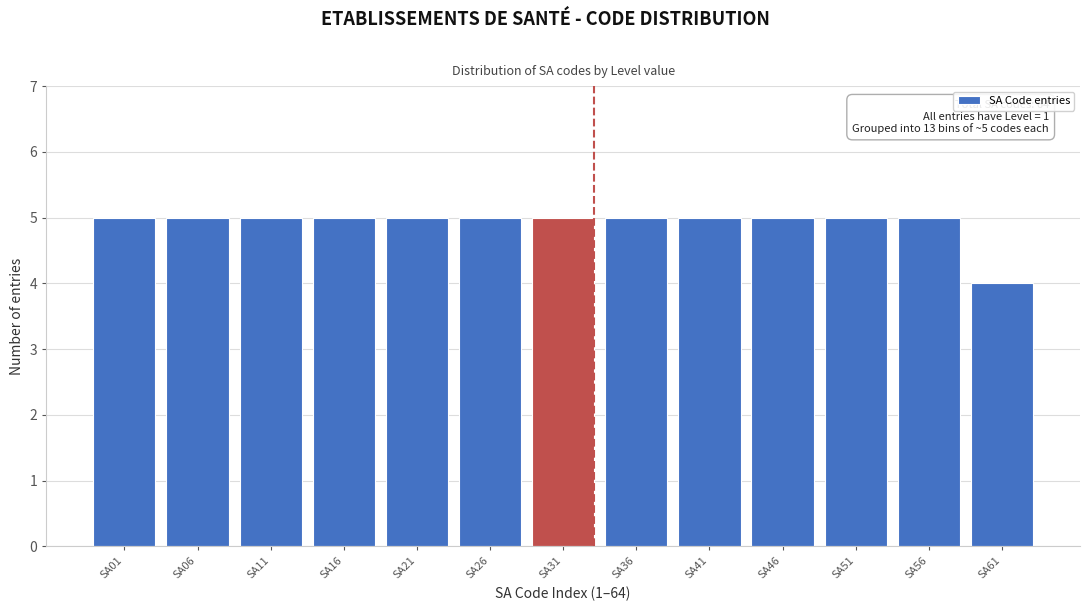

Reading left to right, what are all the values shown in this chart?

5	5	5	5	5	5	5	5	5	5	5	5	4